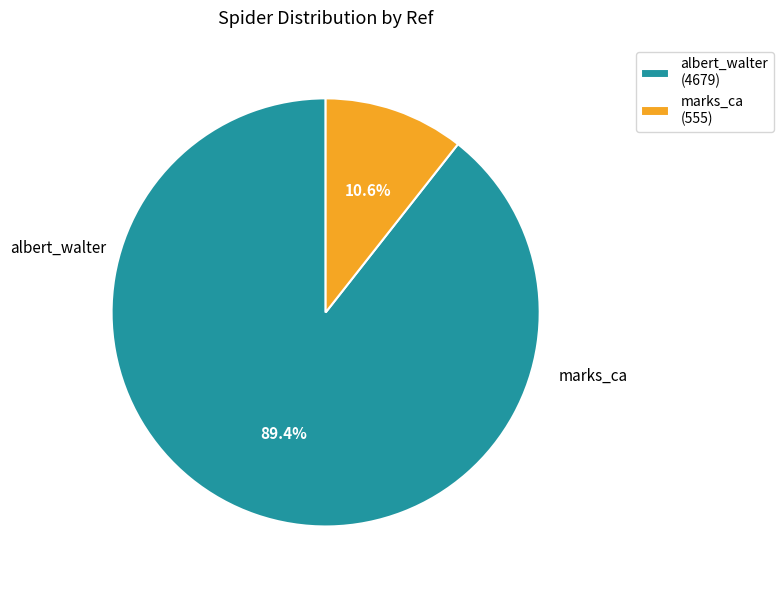

Combined, what portion of the pie is albert_walter and marks_ca?

100.0%